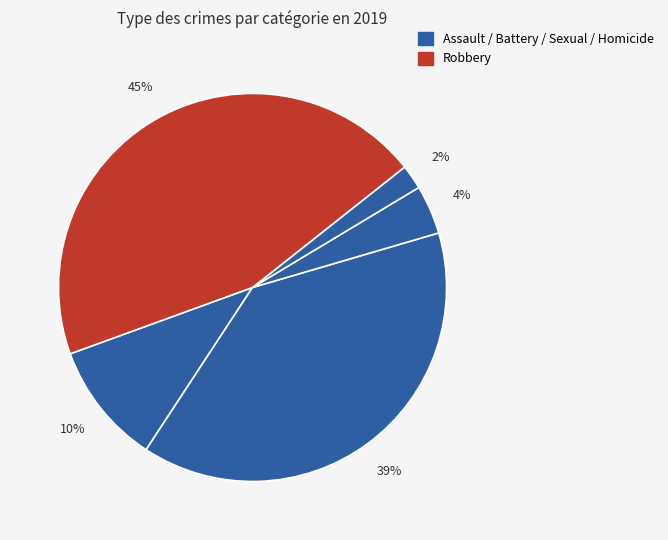

Count the number of slices in the pie.

5